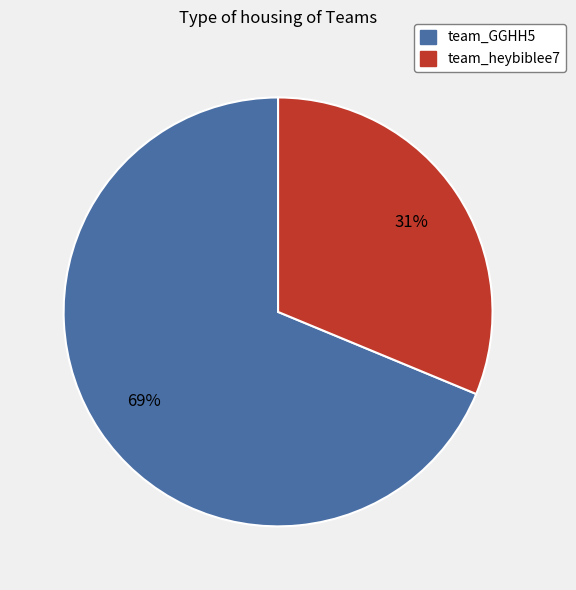

What is the ratio of the value at team_GGHH5 to the value at team_heybiblee7?

2.2